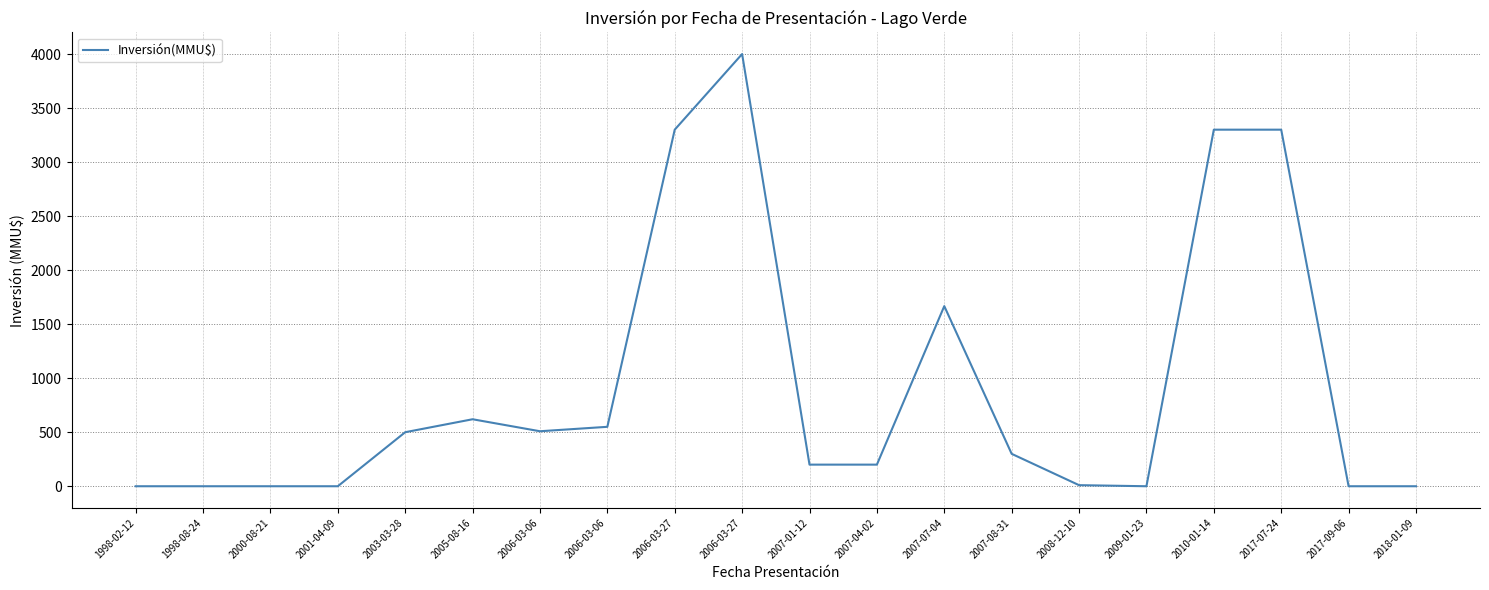

Between 1998-08-24 and 2000-08-21, which is larger?

1998-08-24